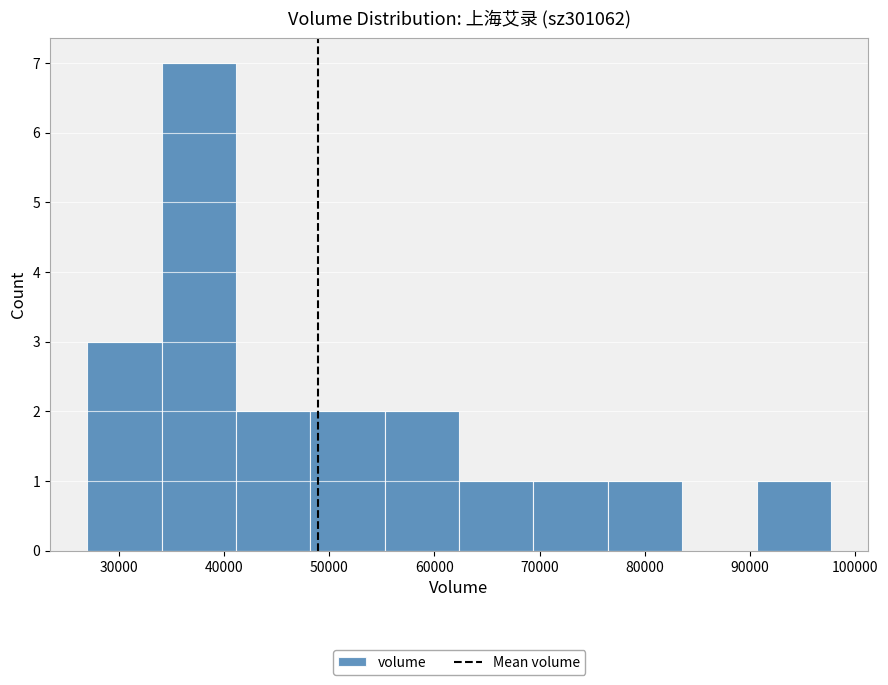

Reading left to right, transcribe this chart: for each bar, give the range it covers on the x-axis and its height. Neither the bar edges nor the heights are printed on the chart, so give them approximately, as read against the axes.

27000 to 34000: 3
34000 to 41000: 7
41000 to 48000: 2
48000 to 55000: 2
55000 to 62000: 2
62000 to 69000: 1
69000 to 77000: 1
77000 to 84000: 1
84000 to 91000: 0
91000 to 98000: 1